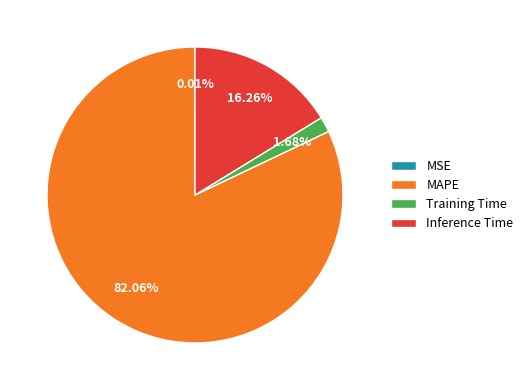

Which slice is the largest?

MAPE